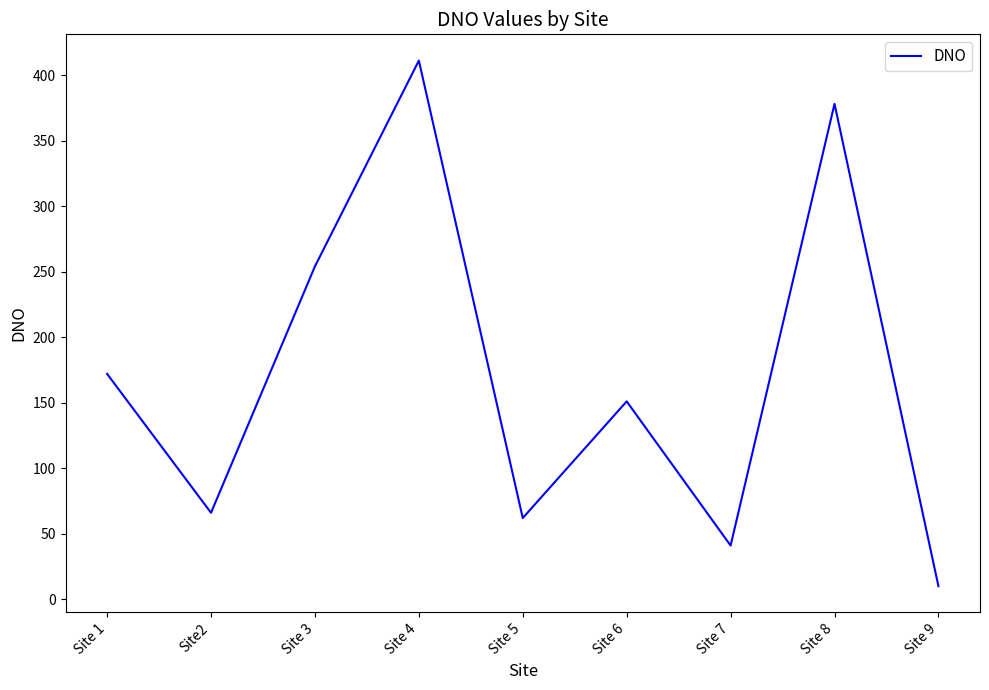

The chart shows a value of 16 at Site 5. True or false?

False